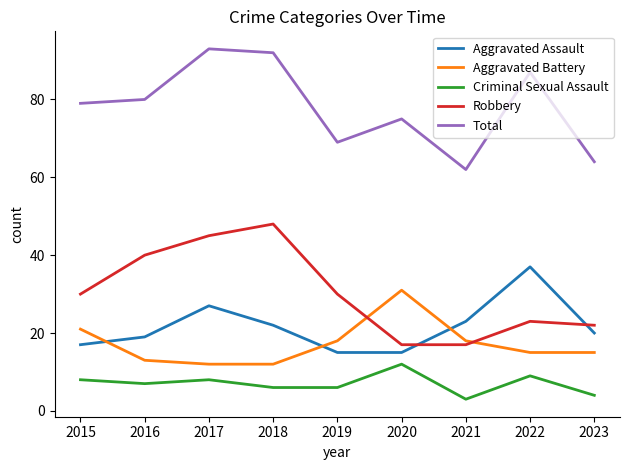

What is the total value across all series at 2019?

138